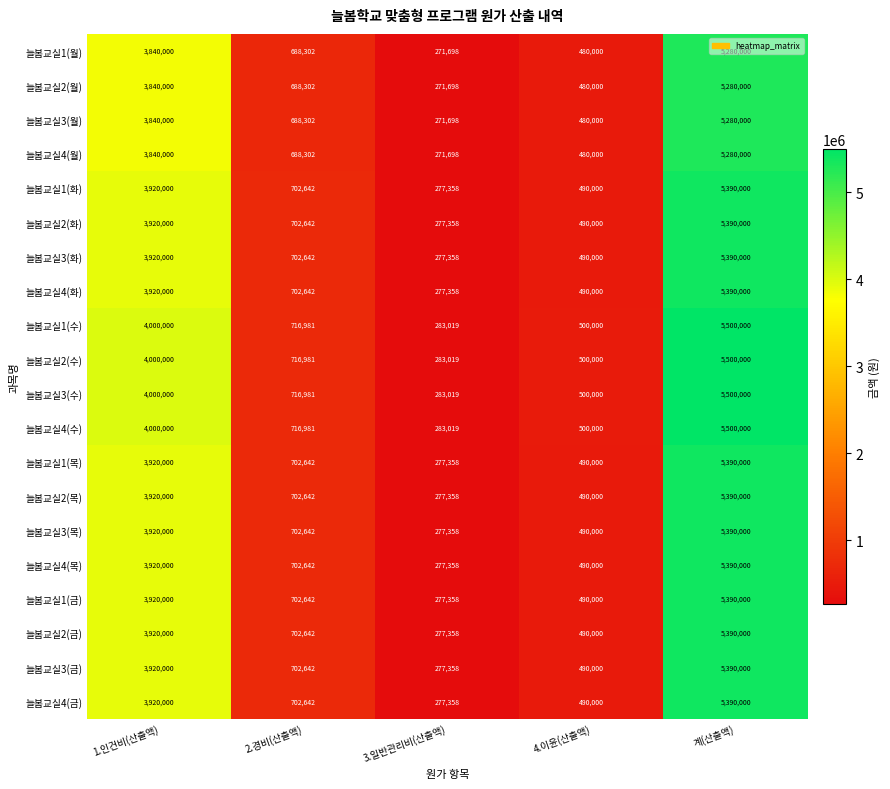

What is the smallest value displayed?

271698